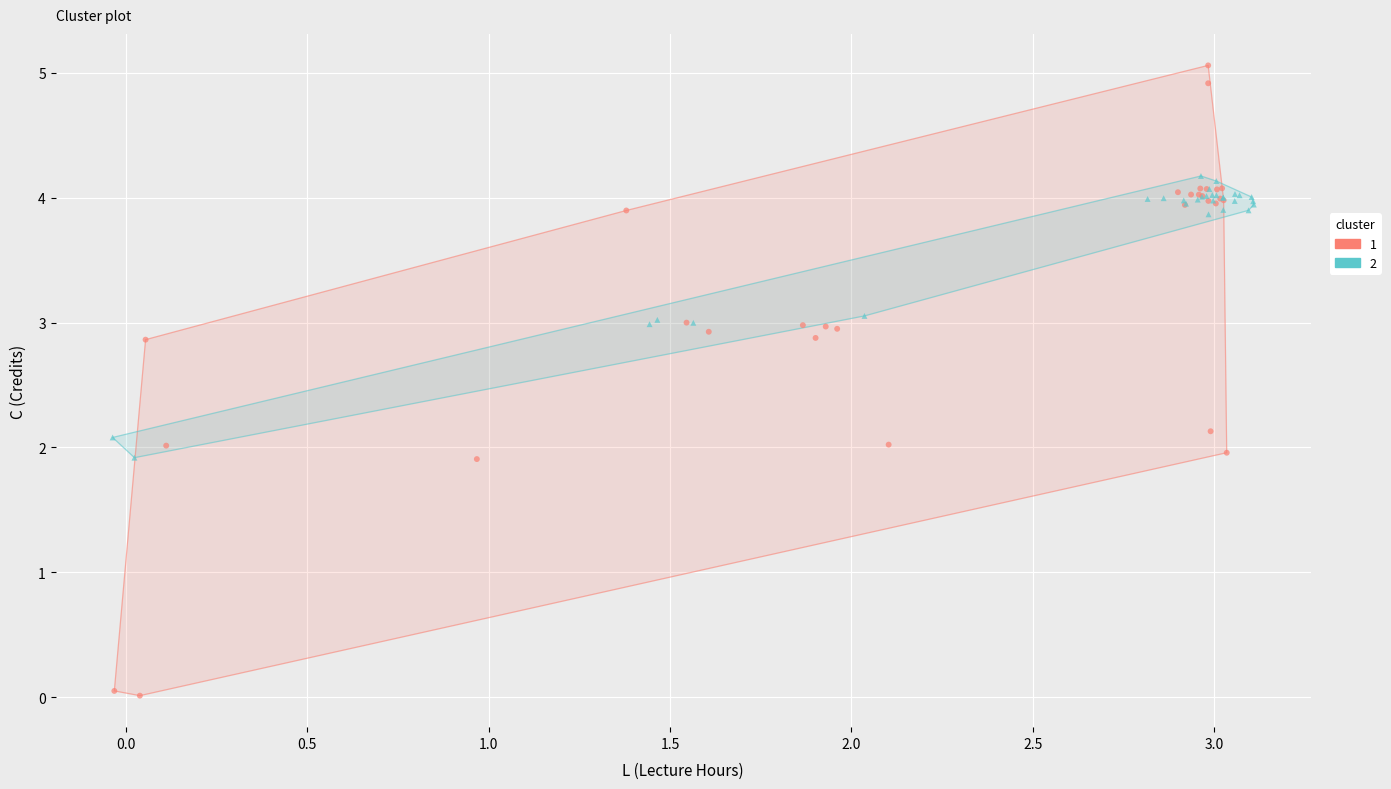

Which series has the largest Y range (max minus min)?

1